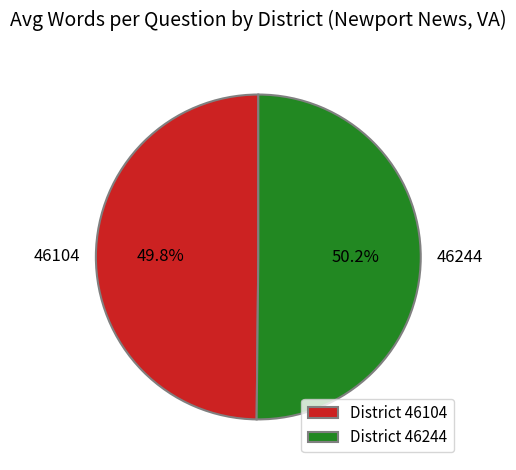

Is it true that 46104 is 50% of the pie?

True